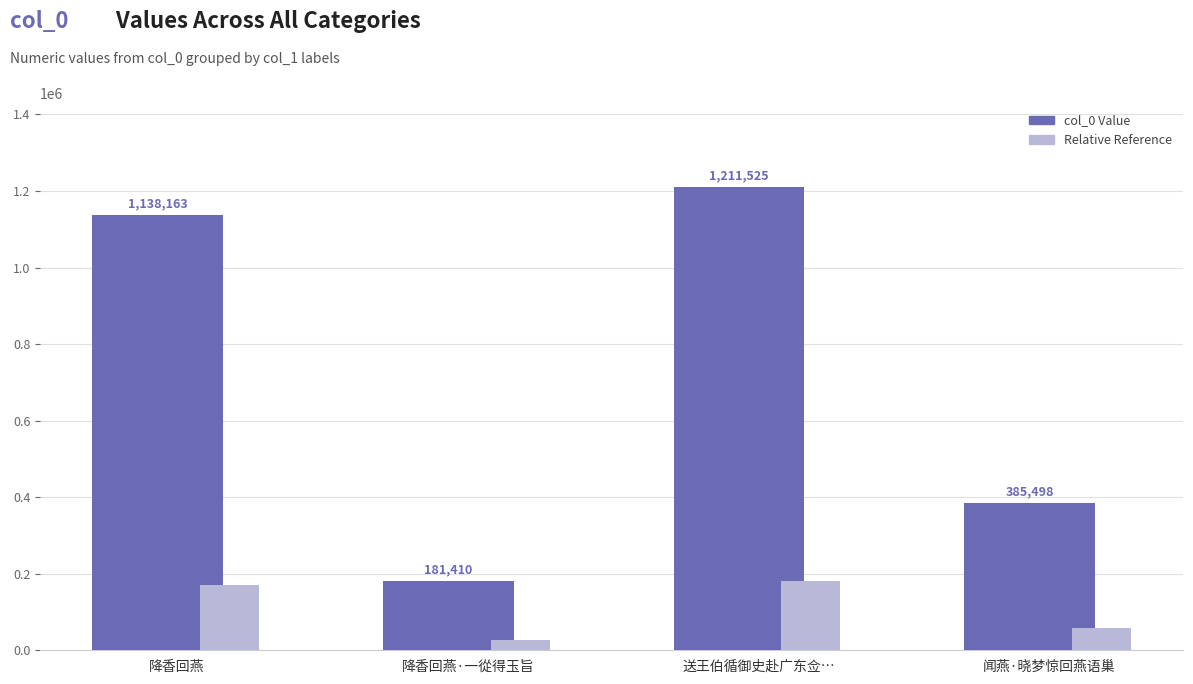

How many data points in col_0 Value are less than 1138163?

2